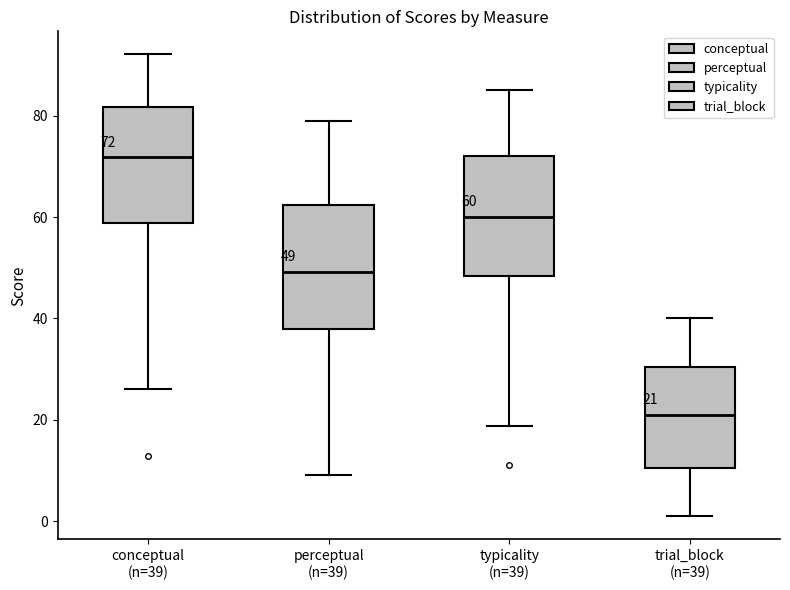

Which box has the highest median line?

conceptual (n=39)